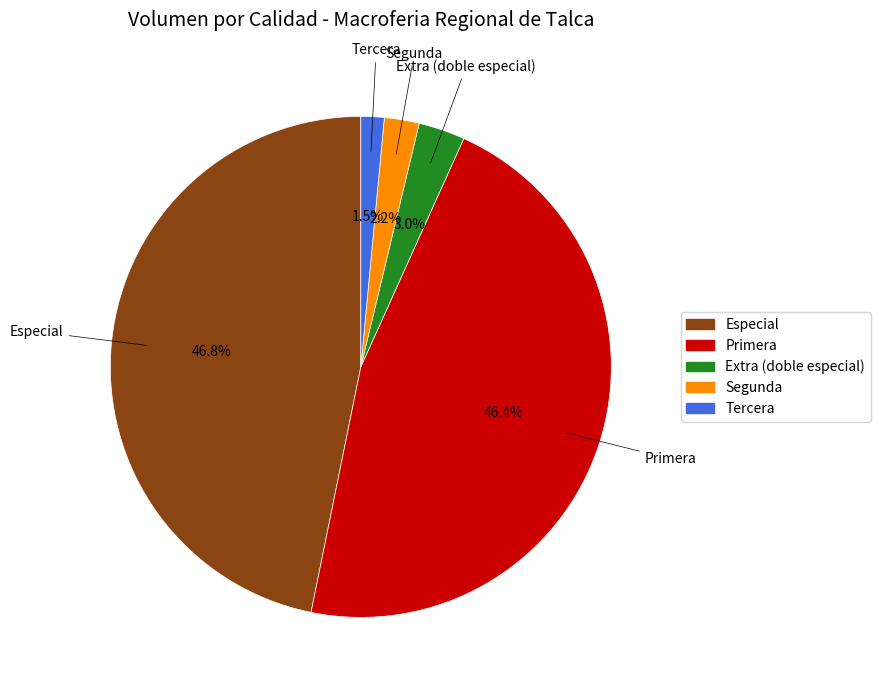

What percentage is the Extra (doble especial) slice, to the nearest percent?

3%